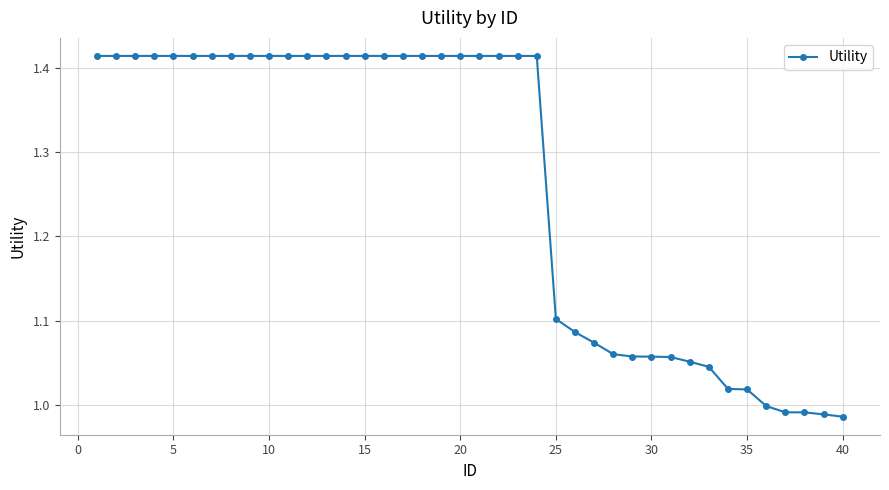

What is the difference between the maximum and minimum values?

0.4